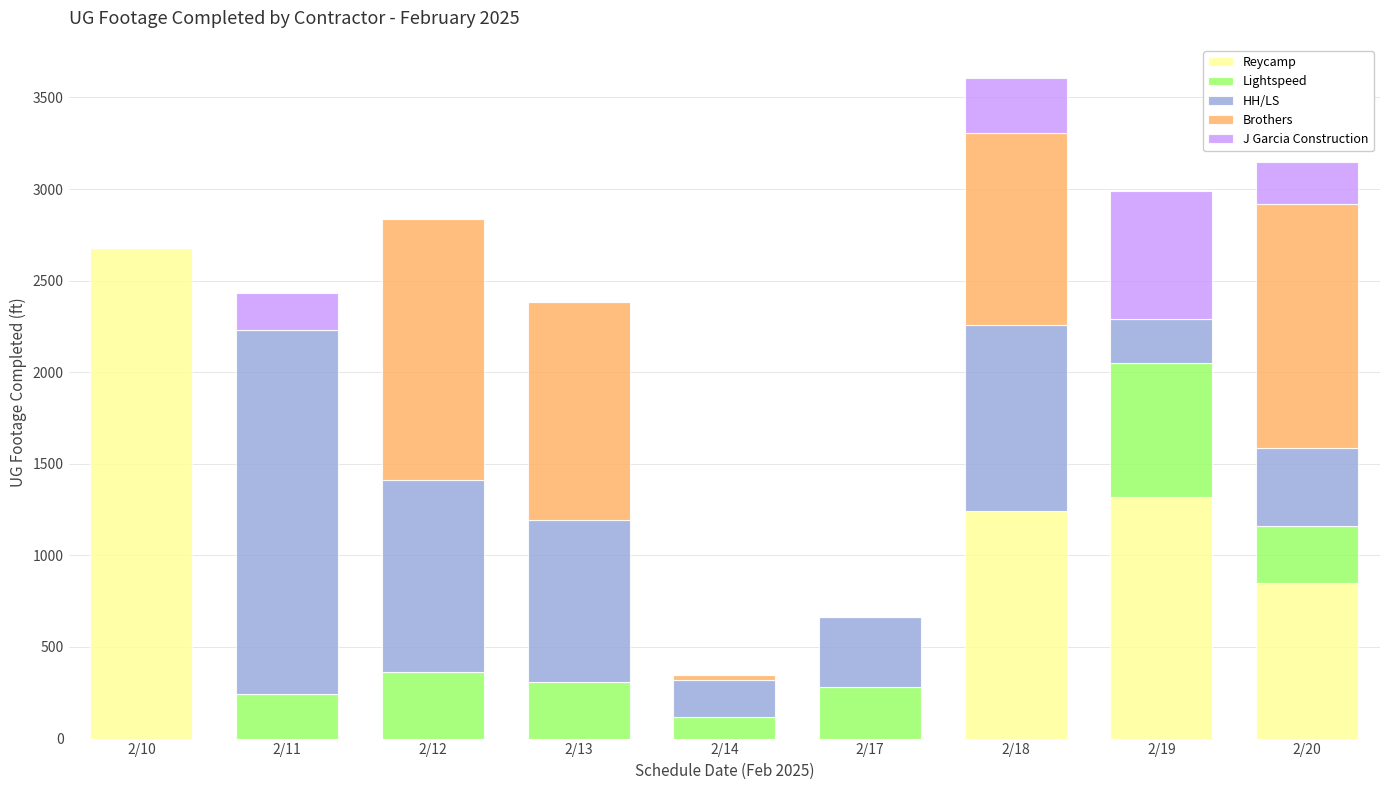

At which category is the sum across all series the highest?

2/18